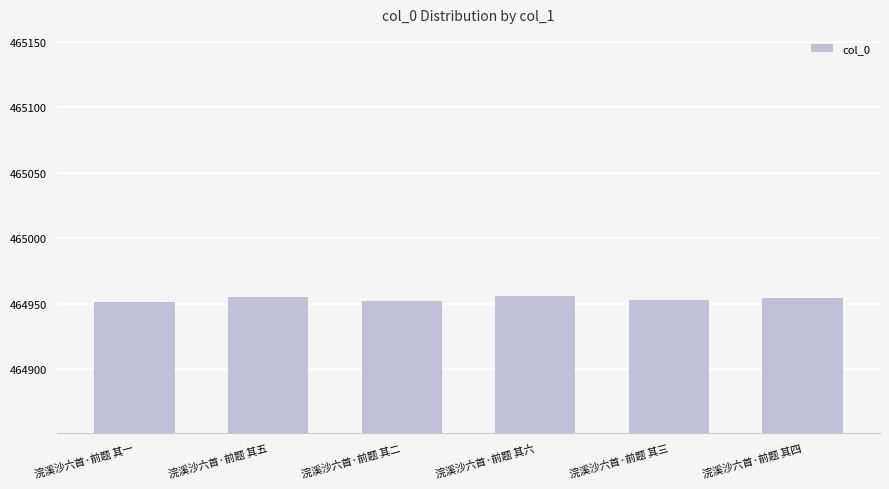

What is the average value?

464954